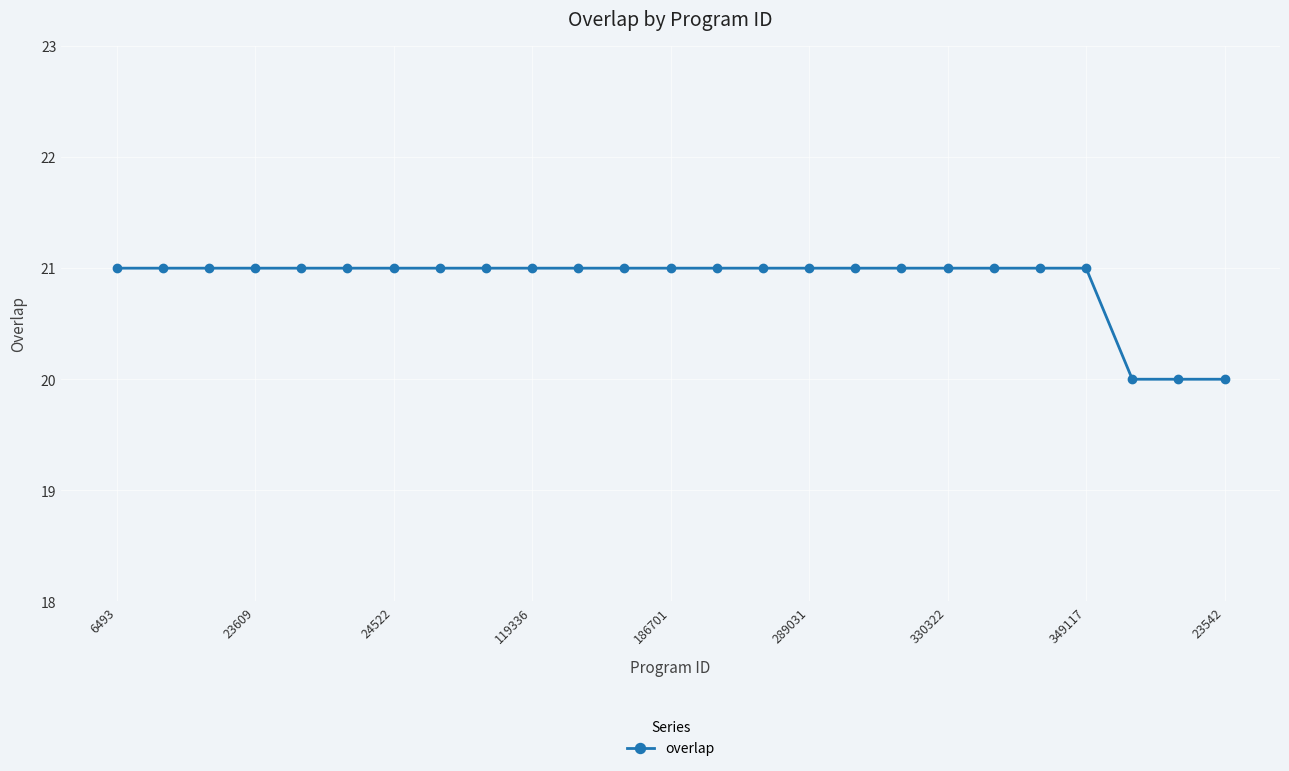

Reading left to right, what are all the values shown in this chart?

21	21	21	21	21	21	21	21	21	21	21	21	21	21	21	21	21	21	21	21	21	21	20	20	20